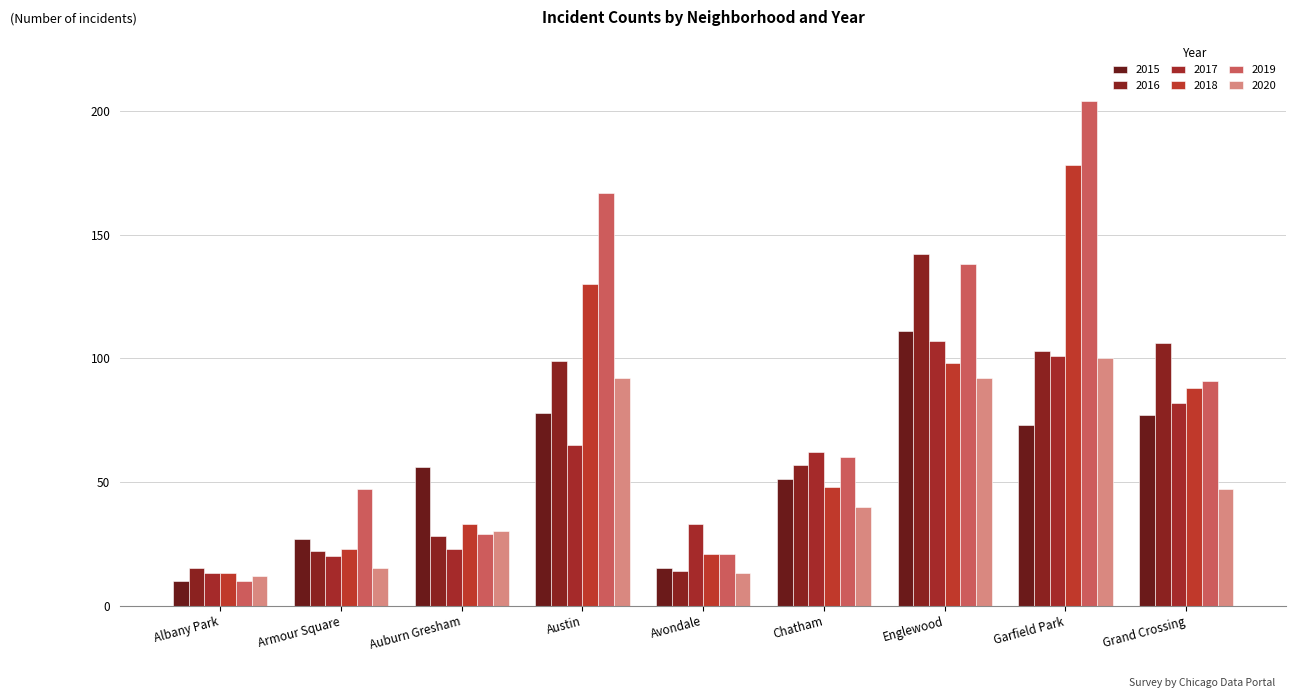

What is the difference between the highest and lowest values at Armour Square?

32